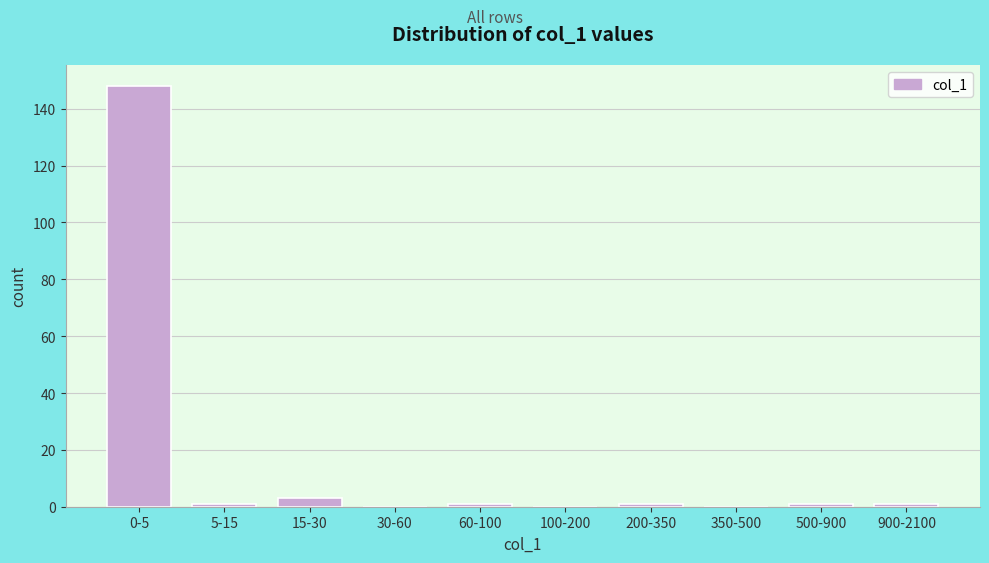

Reading right to left, what are all the values shown in this chart?

900-2100=1	500-900=1	350-500=0	200-350=1	100-200=0	60-100=1	30-60=0	15-30=3	5-15=1	0-5=148